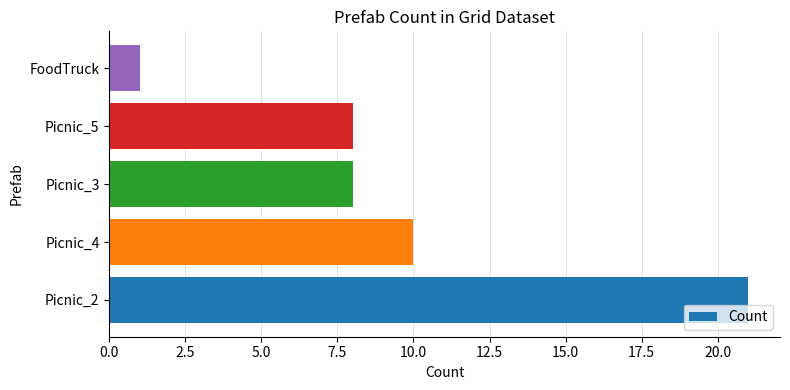

How many categories are shown in the chart?

5